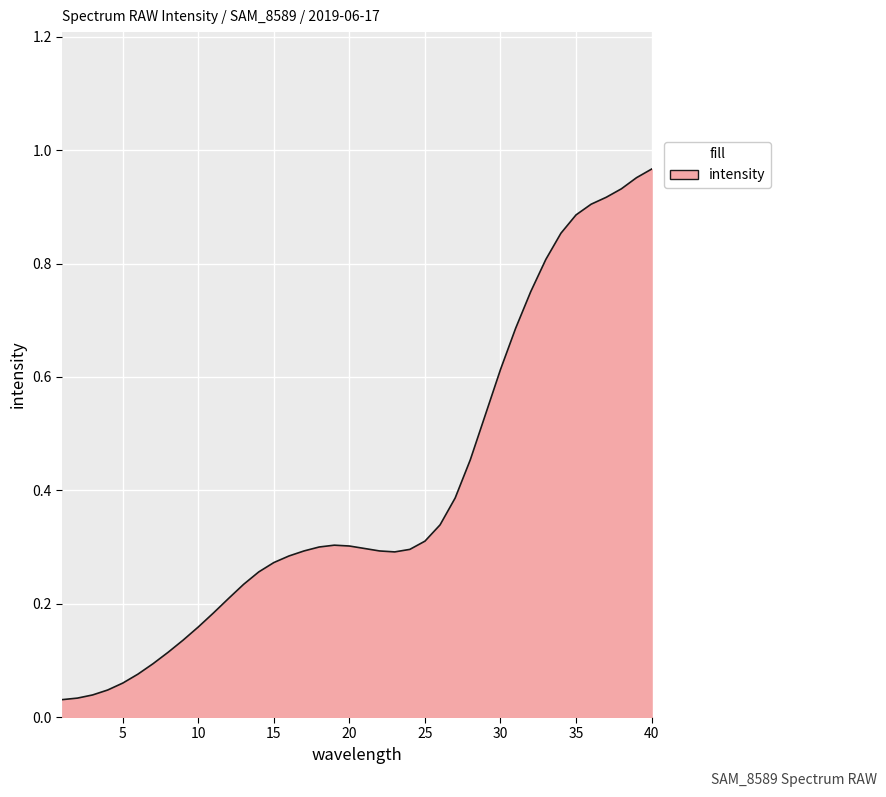

How many lines are shown in the chart?

1